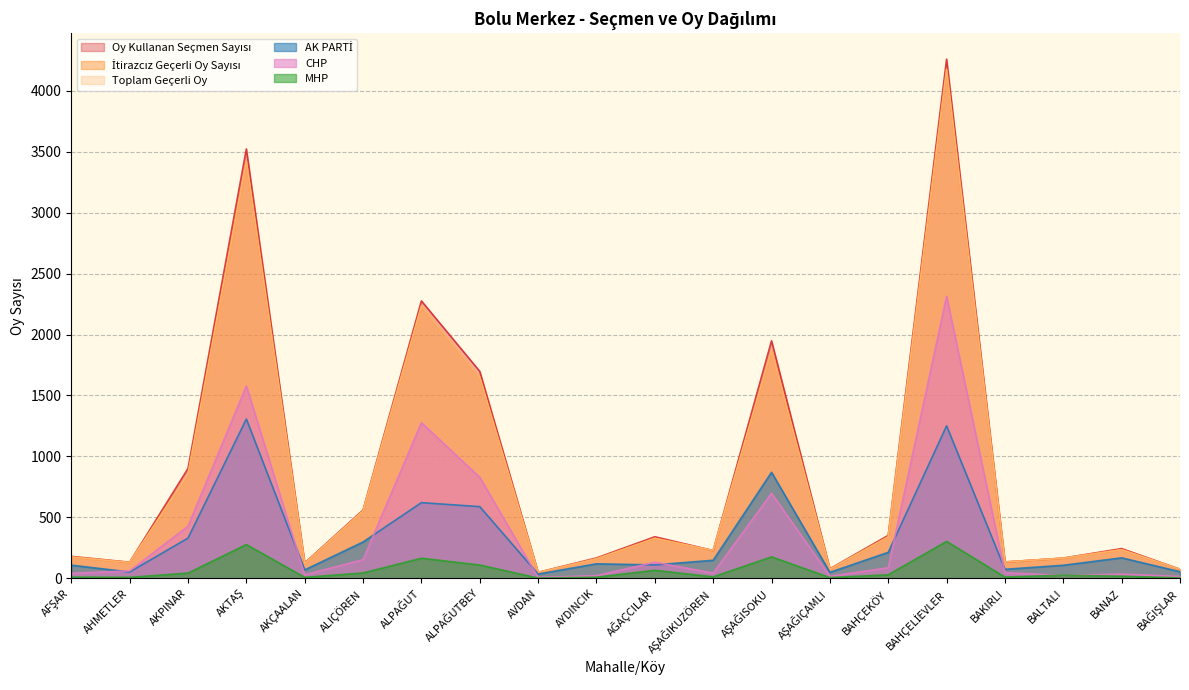

True or false: MHP and İtirazсız Geçerli Oy Sayısı cross at least once.

False